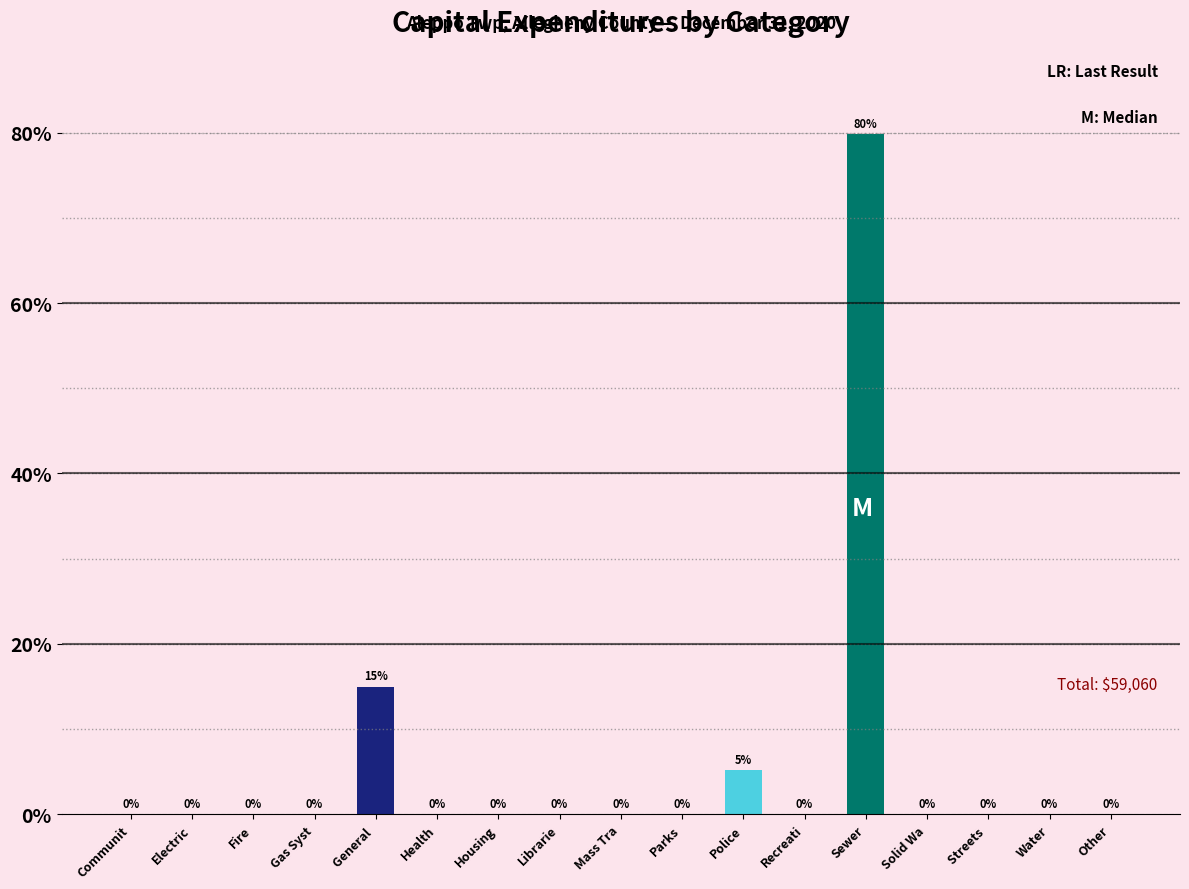

At which label is the value closest to 39?

General 